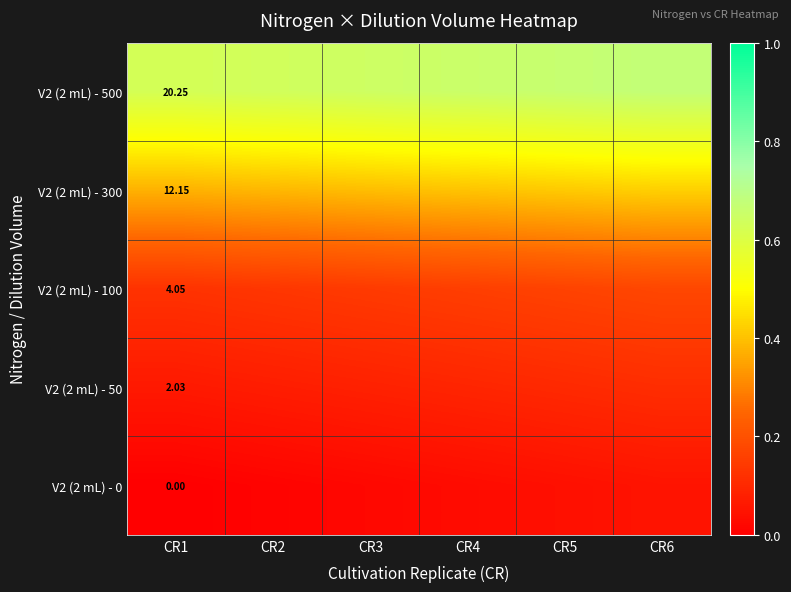

What is the difference between the maximum and minimum values in the V2 (2 mL) - 0 series?

0.1